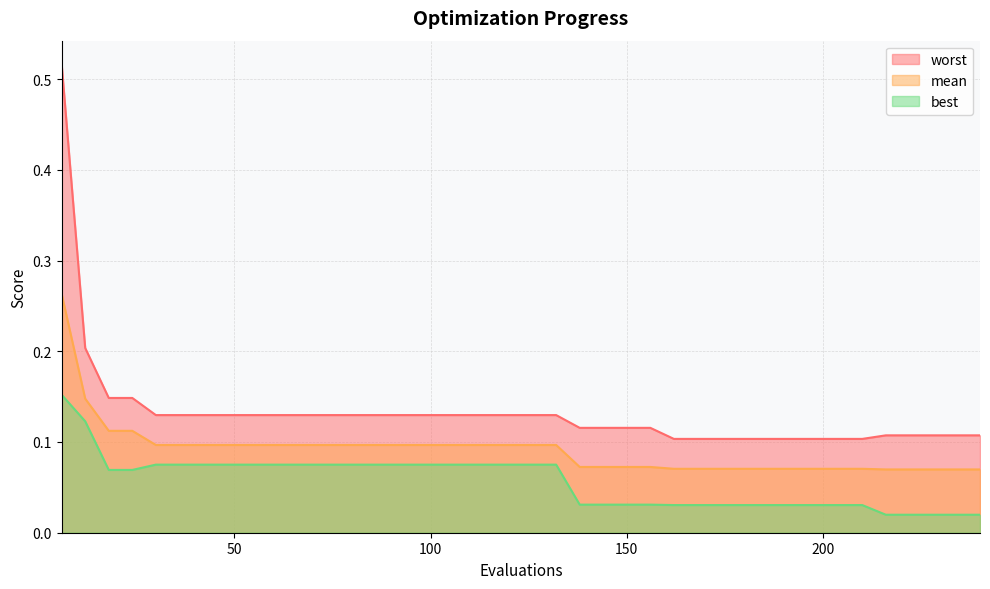

True or false: mean has a value of 0.1 at 156.

True